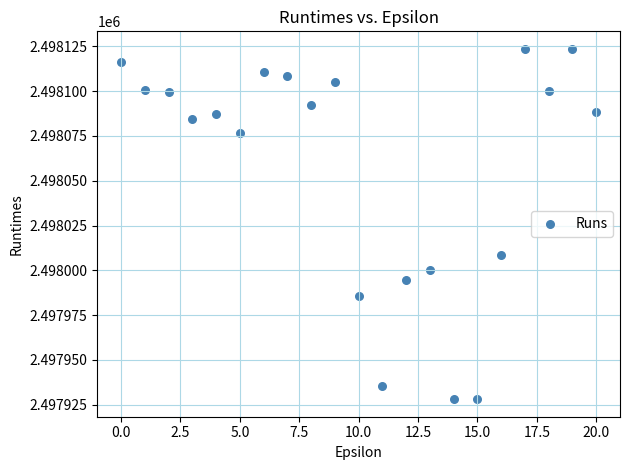

What is the range of Y values (max minus min)?

195.4